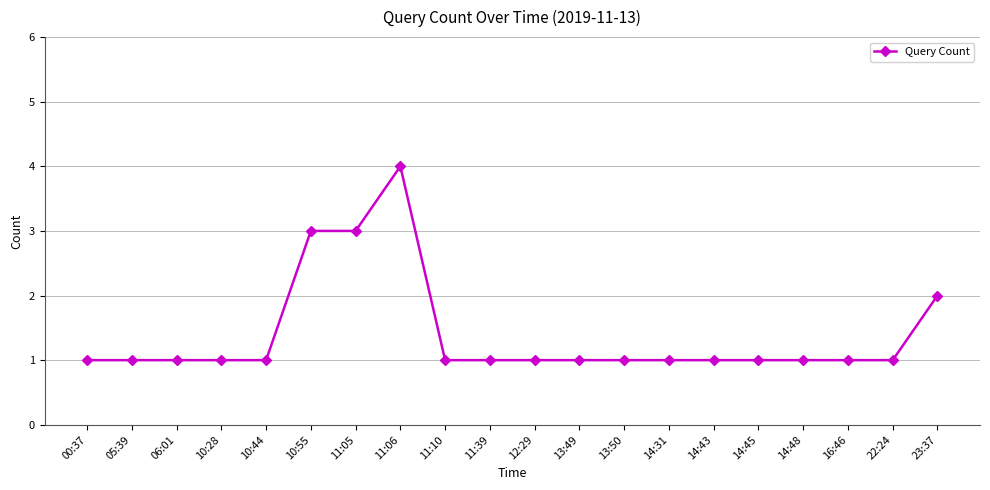

Approximately how many times larger is the value at 12:29 compared to 13:49?

1.0